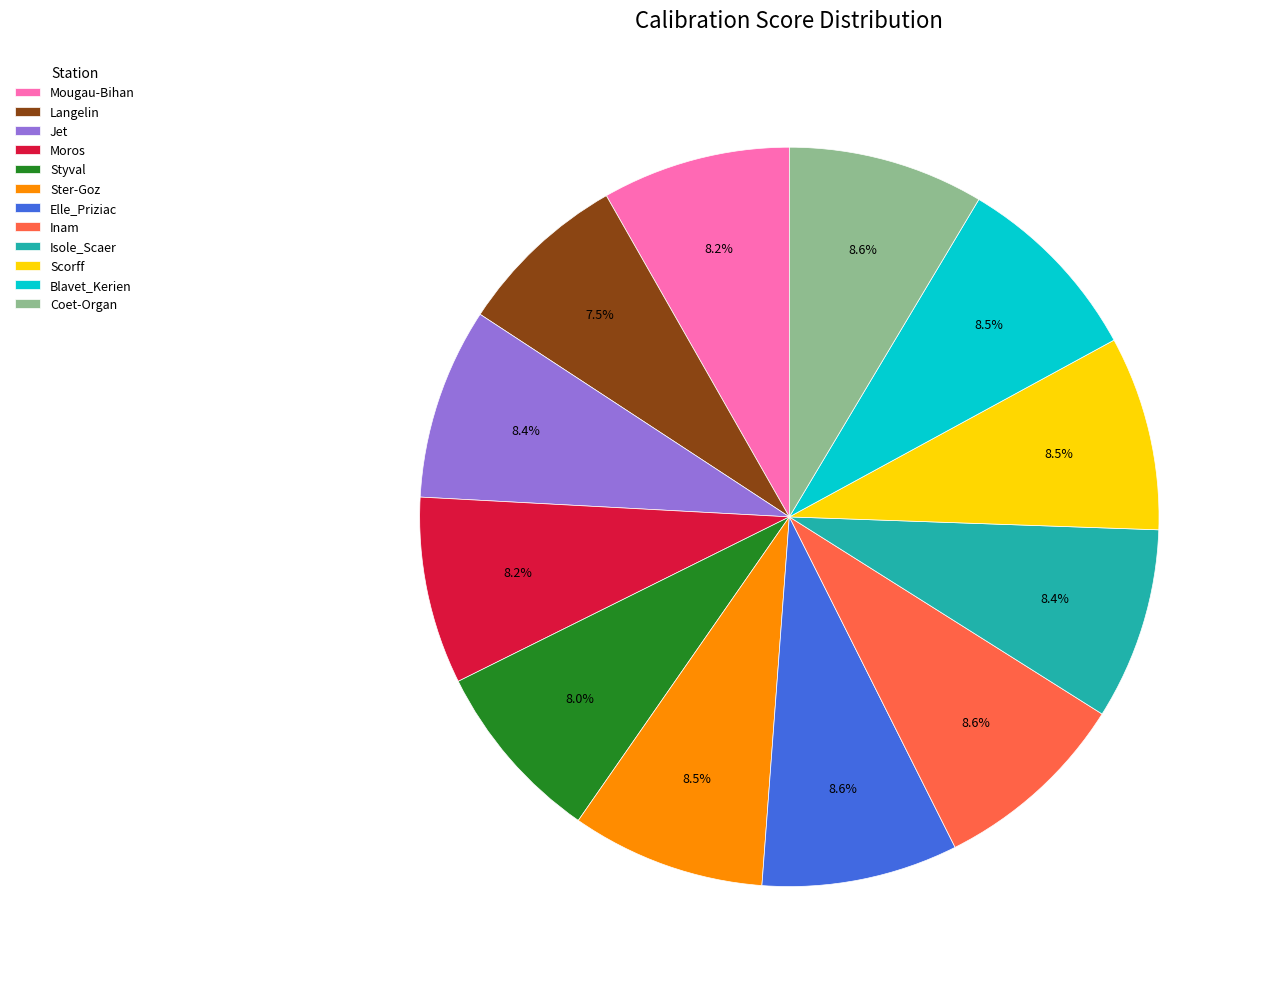

Which has a higher value, Scorff or Langelin?

Scorff